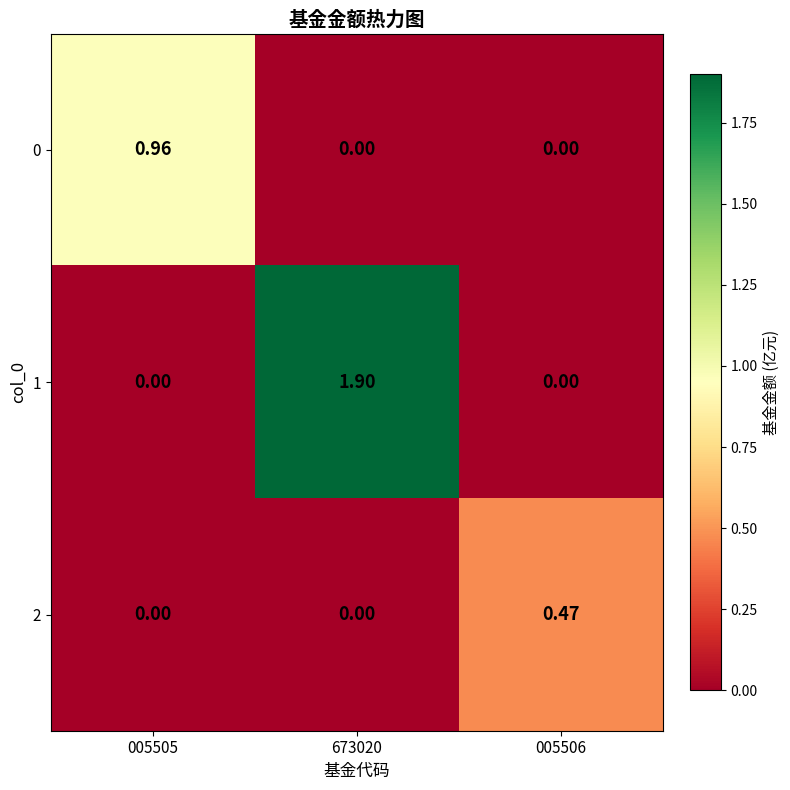

Reading left to right, extract all data points from this chart.

0: 005505=1.0	673020=0.0	005506=0.0
1: 005505=0.0	673020=1.9	005506=0.0
2: 005505=0.0	673020=0.0	005506=0.5